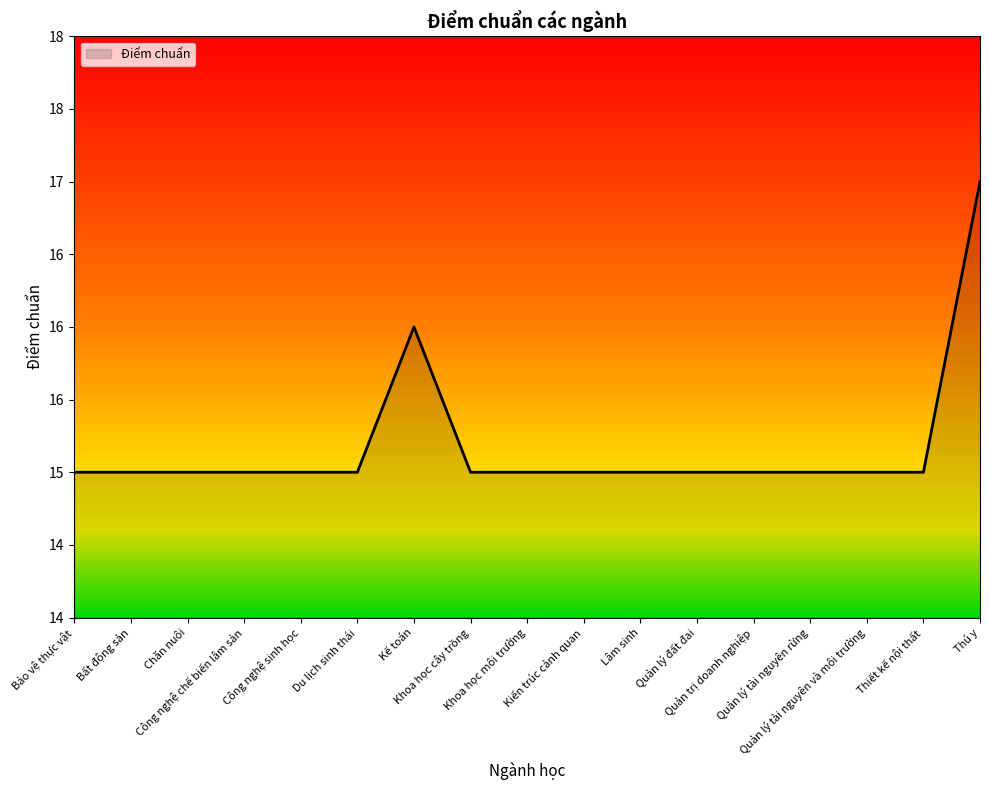

Between Kế toán and Khoa học cây trồng, which is larger?

Kế toán